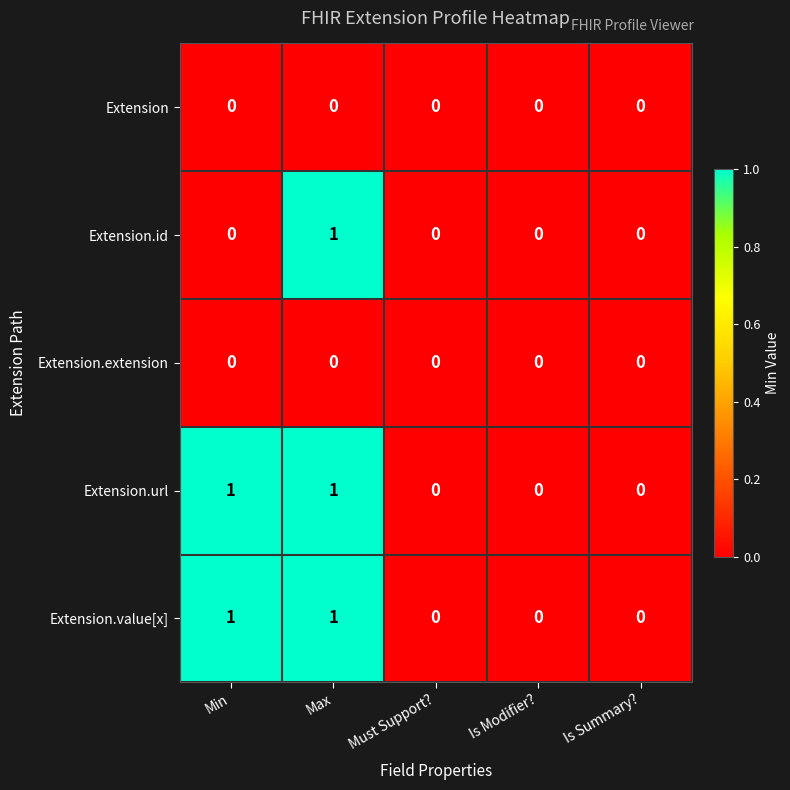

The Extension series shows 0 at Is Summary?. True or false?

True